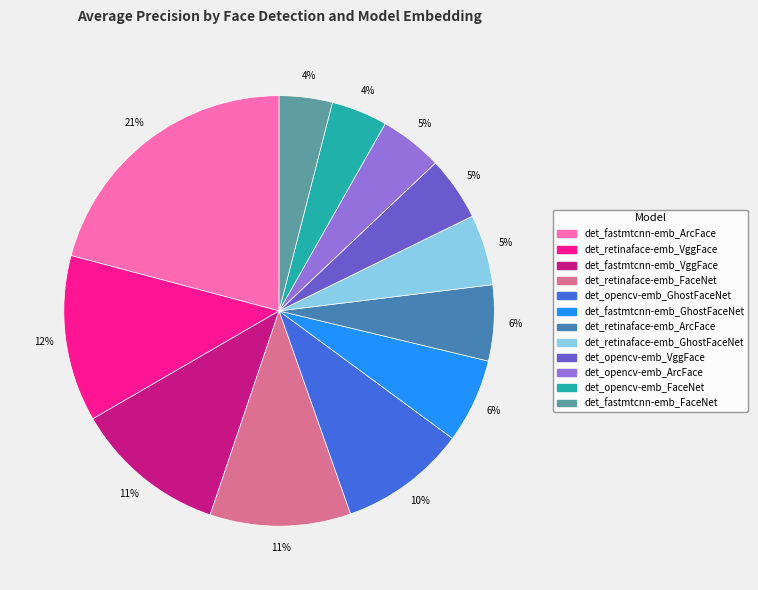

Is there any slice that represents more than half of the pie?

No